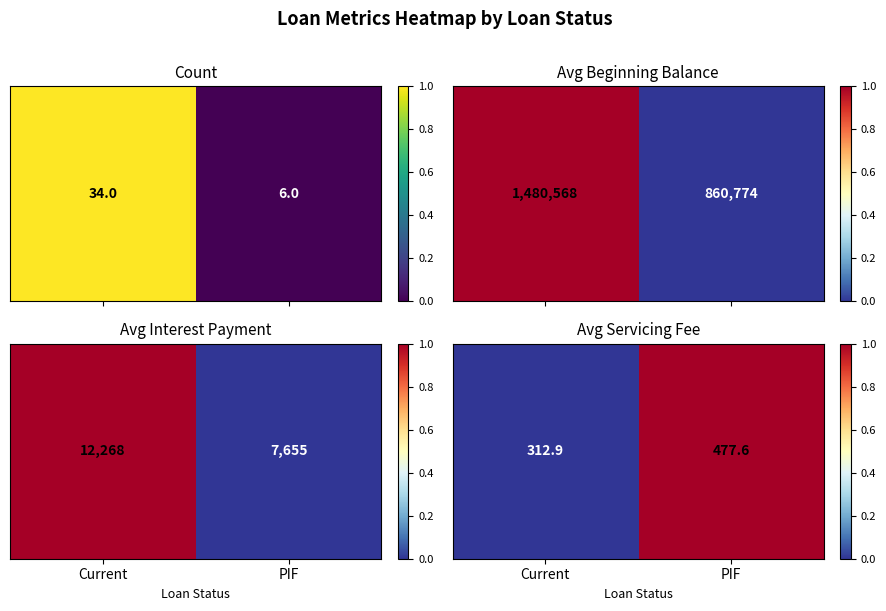

List the labels in order of value, smallest first.

Current, PIF